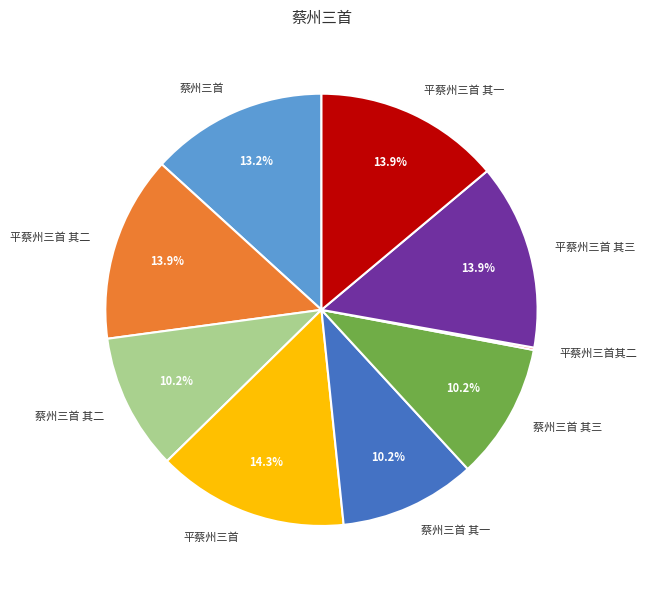

Is there any slice that represents more than half of the pie?

No